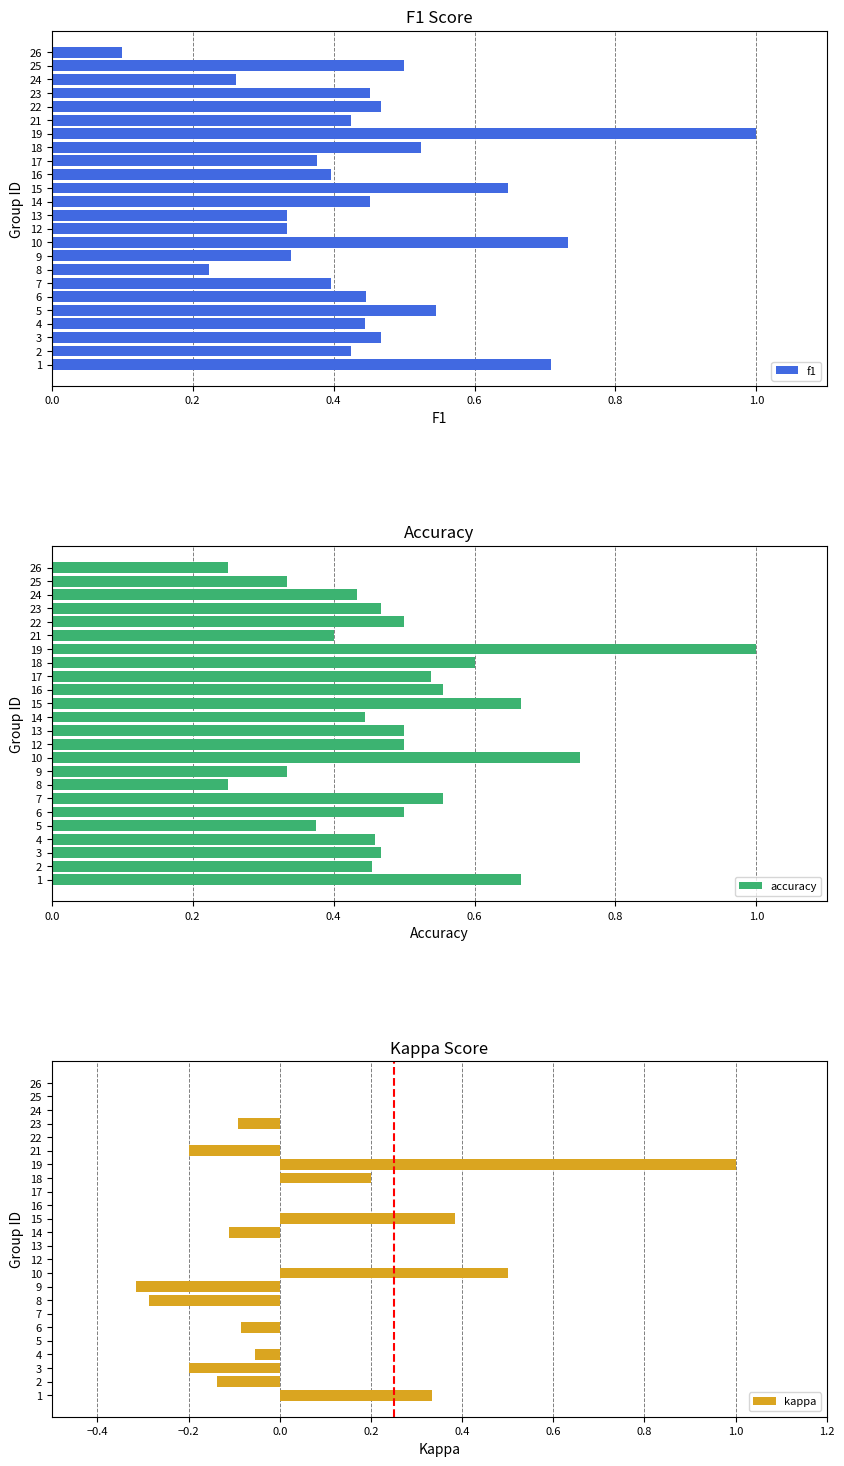

At how many categories does at least one series exceed 0?

24